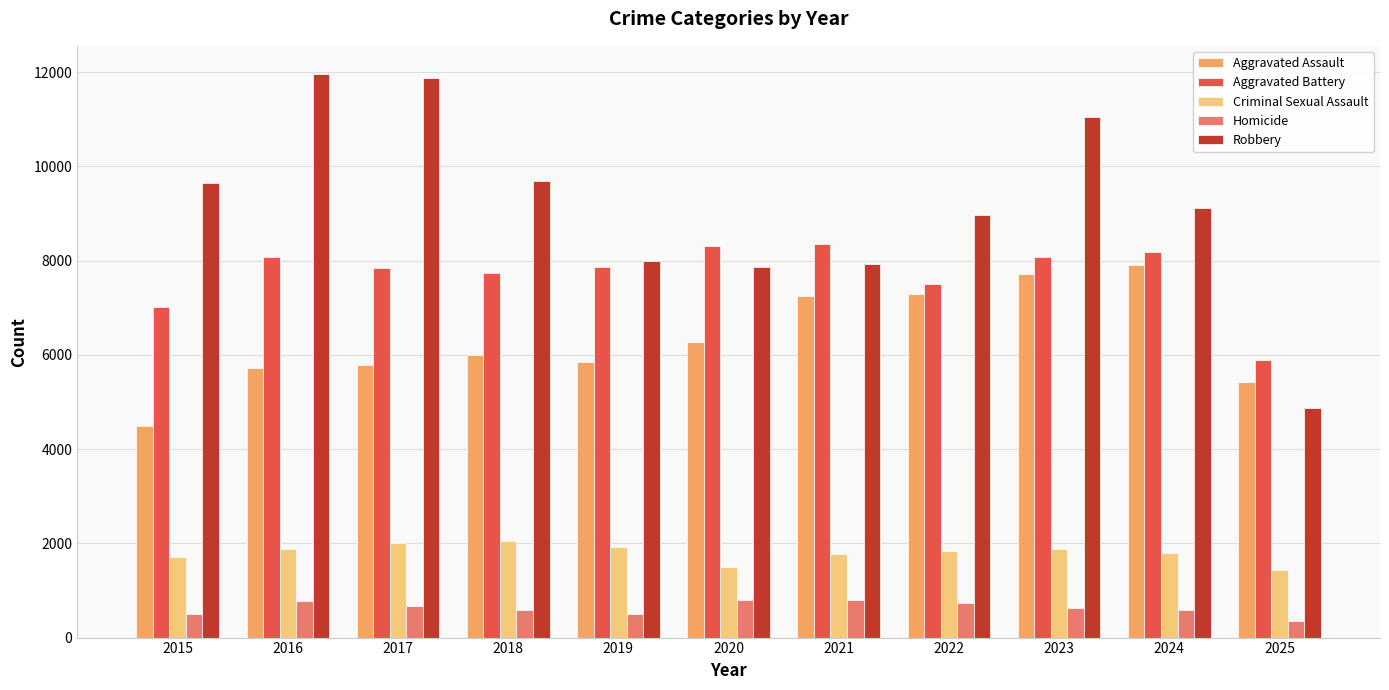

What is the total value across all series at 2024?

27584